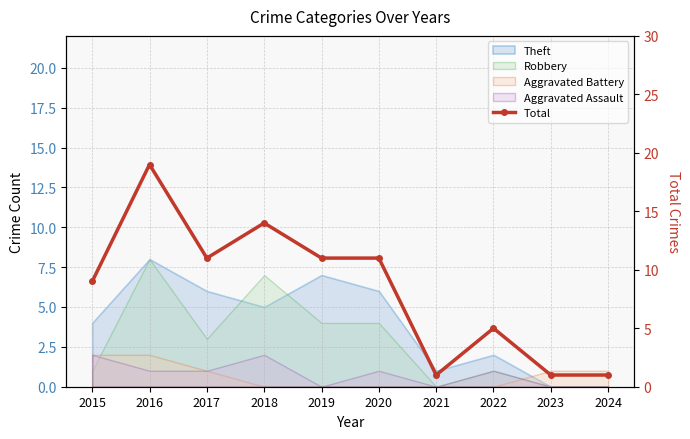

Count the values in the range 1 to 11.

8